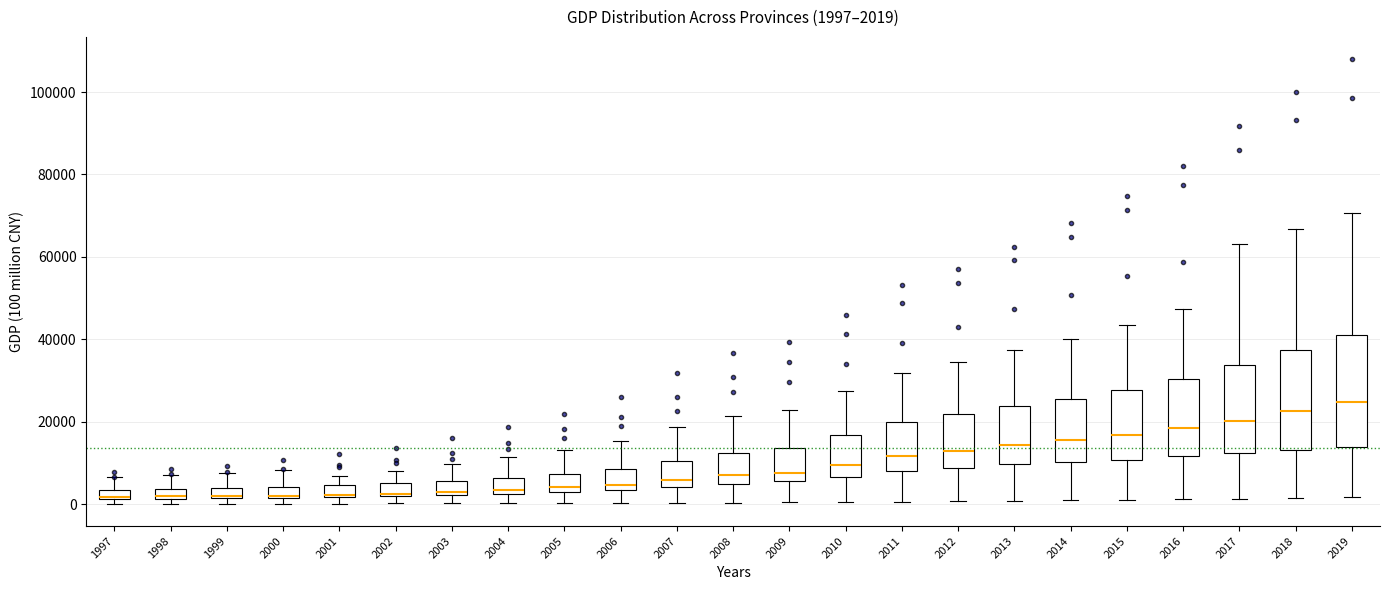

Comparing the boxes themselves (not the whiskers), which one is the tallest?

2019